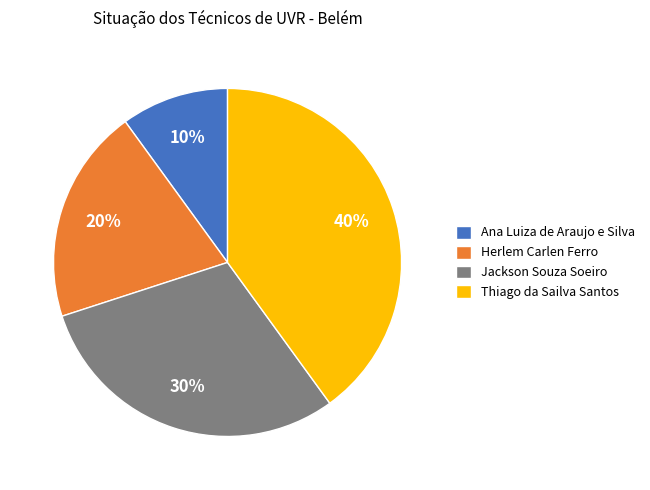

What is the ratio of the value at Jackson Souza Soeiro to the value at Herlem Carlen Ferro?

1.5